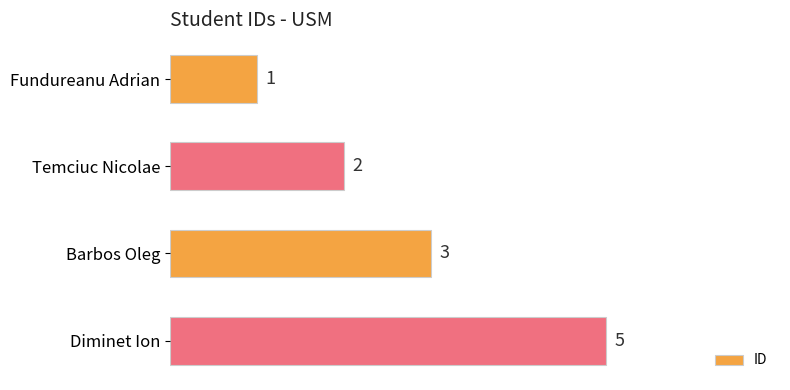

What is the label of the 2nd bar from the top?

Temciuc Nicolae